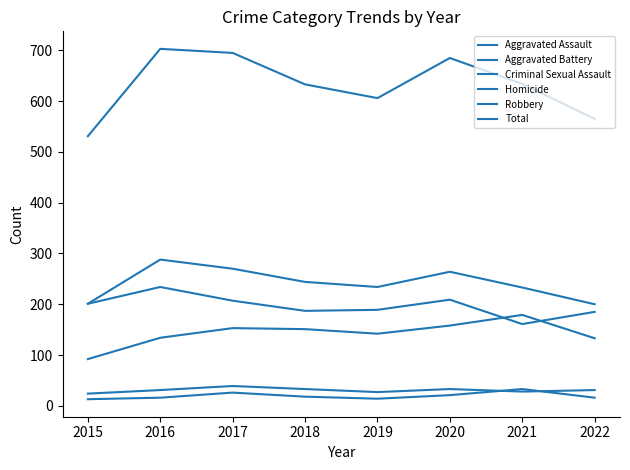

At 2016, list the series in order from smallest to largest.

Homicide, Criminal Sexual Assault, Aggravated Assault, Robbery, Aggravated Battery, Total